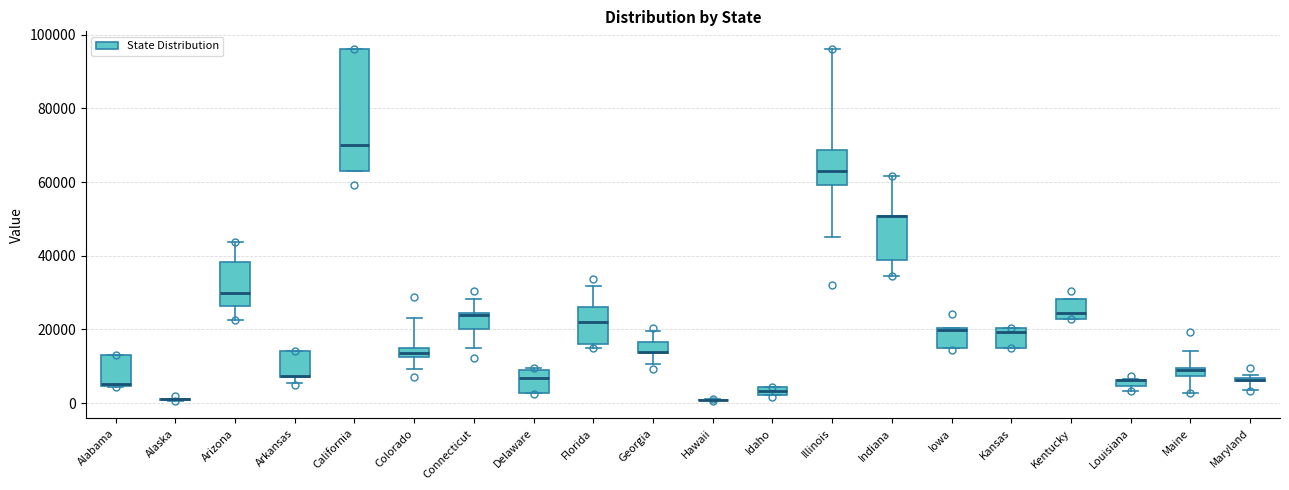

Where is the lower edge of the box for Iowa on the y-axis? The values are not printed on the chart, so give them approximately, as read against the axis.

16000